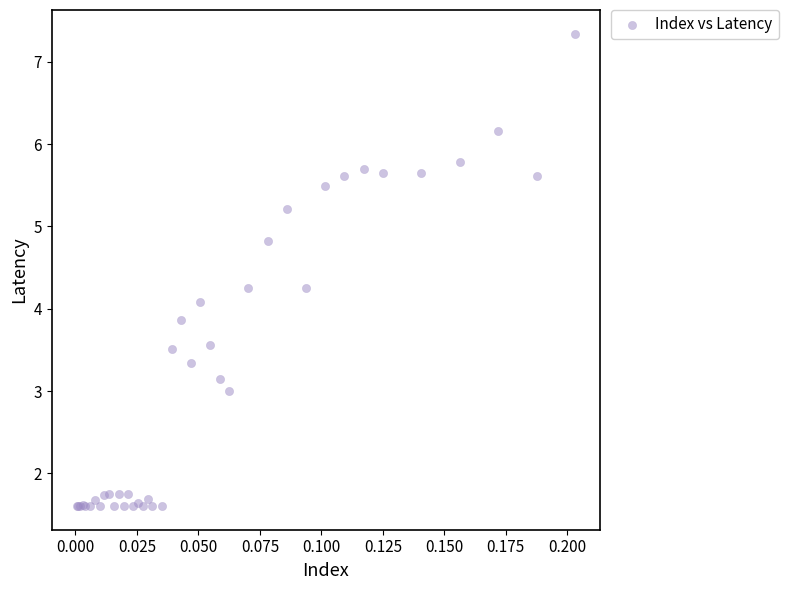

What Y value in the scatter plot is closest to 4?

4.1